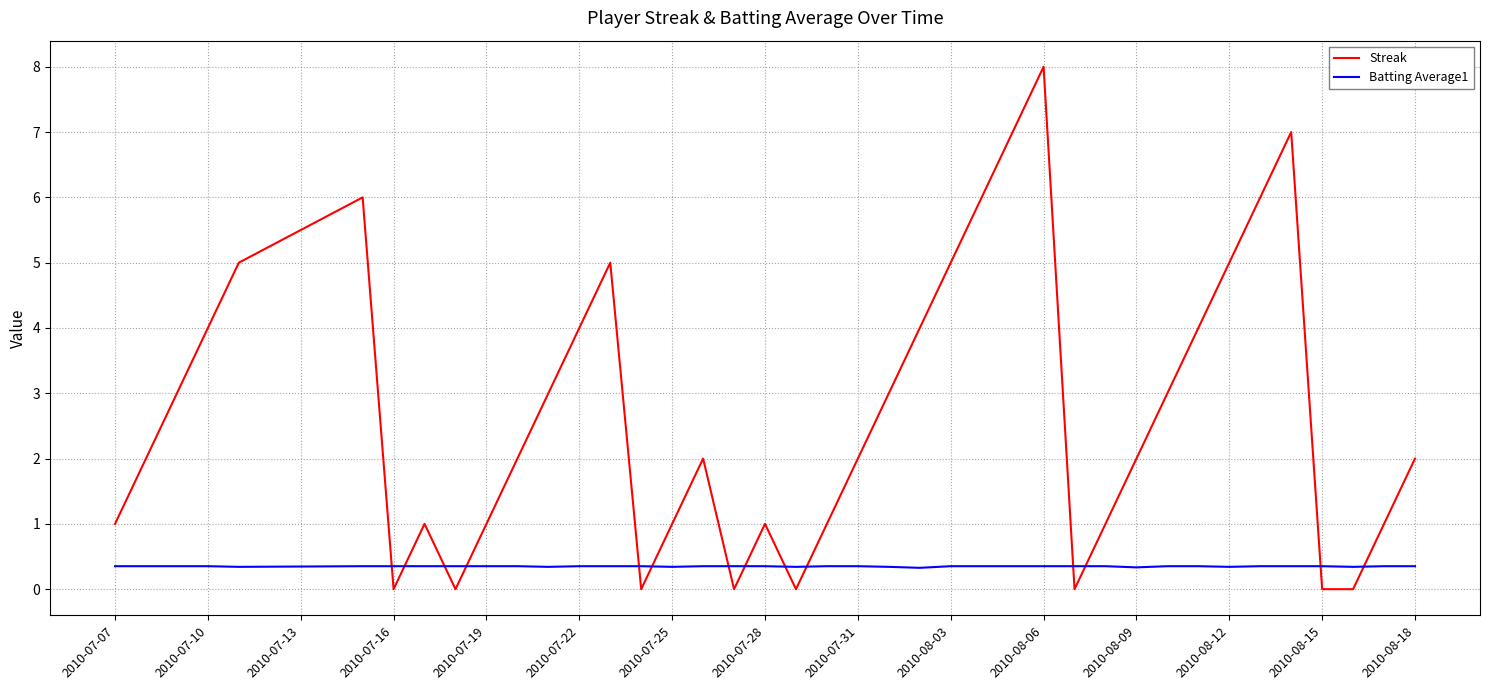

Which series has the widest spread of values?

Streak